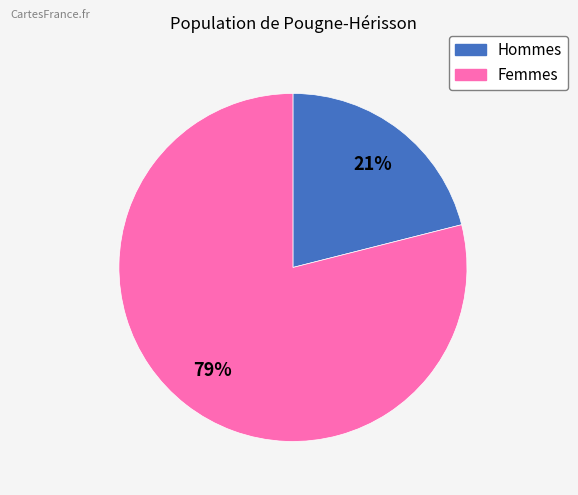

Which category accounts for the majority?

Femmes